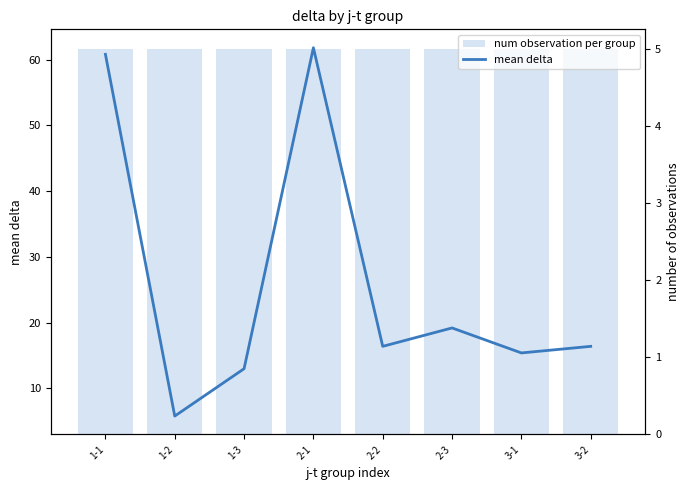

True or false: num observation per group has a value of 5.0 at 2-3.

True